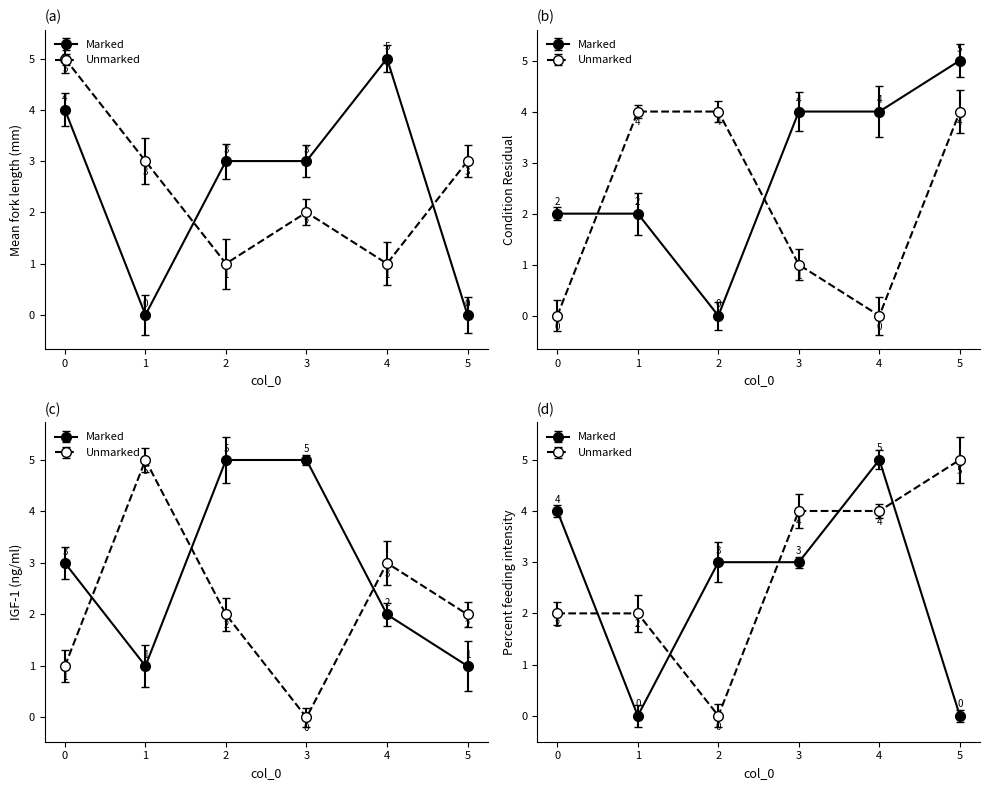

Reading left to right, transcribe all the data shown in this chart.

0: 4	0	3	3	5	0
1: 5	3	1	2	1	3
2: 2	2	0	4	4	5
3: 0	4	4	1	0	4
4: 3	1	5	5	2	1
5: 1	5	2	0	3	2